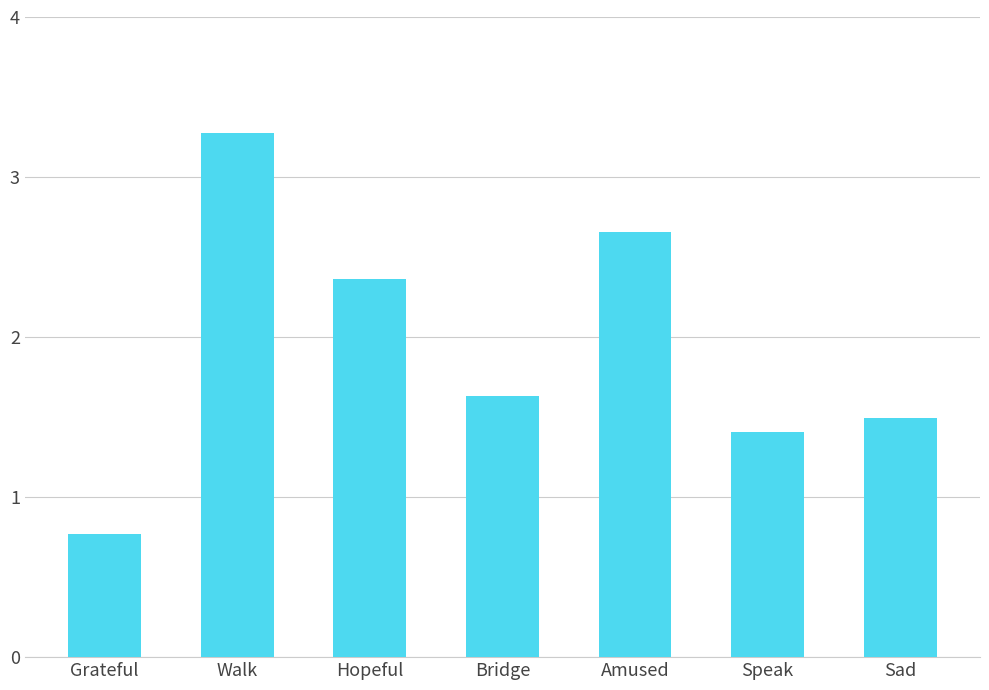

Which has a higher value, Sad or Hopeful?

Hopeful